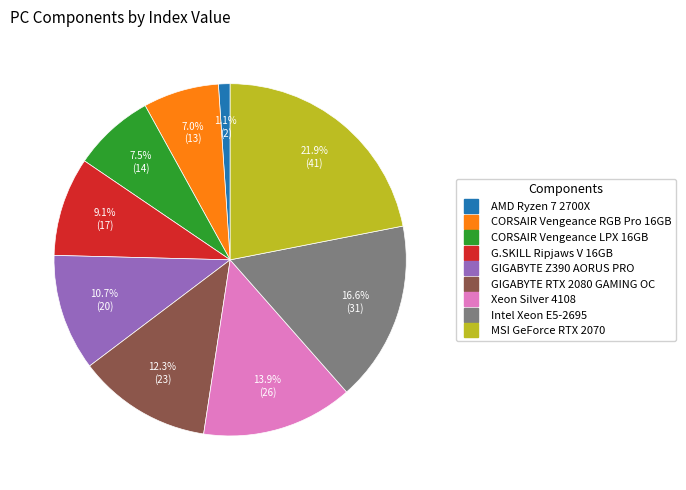

Is there any slice that represents more than half of the pie?

No